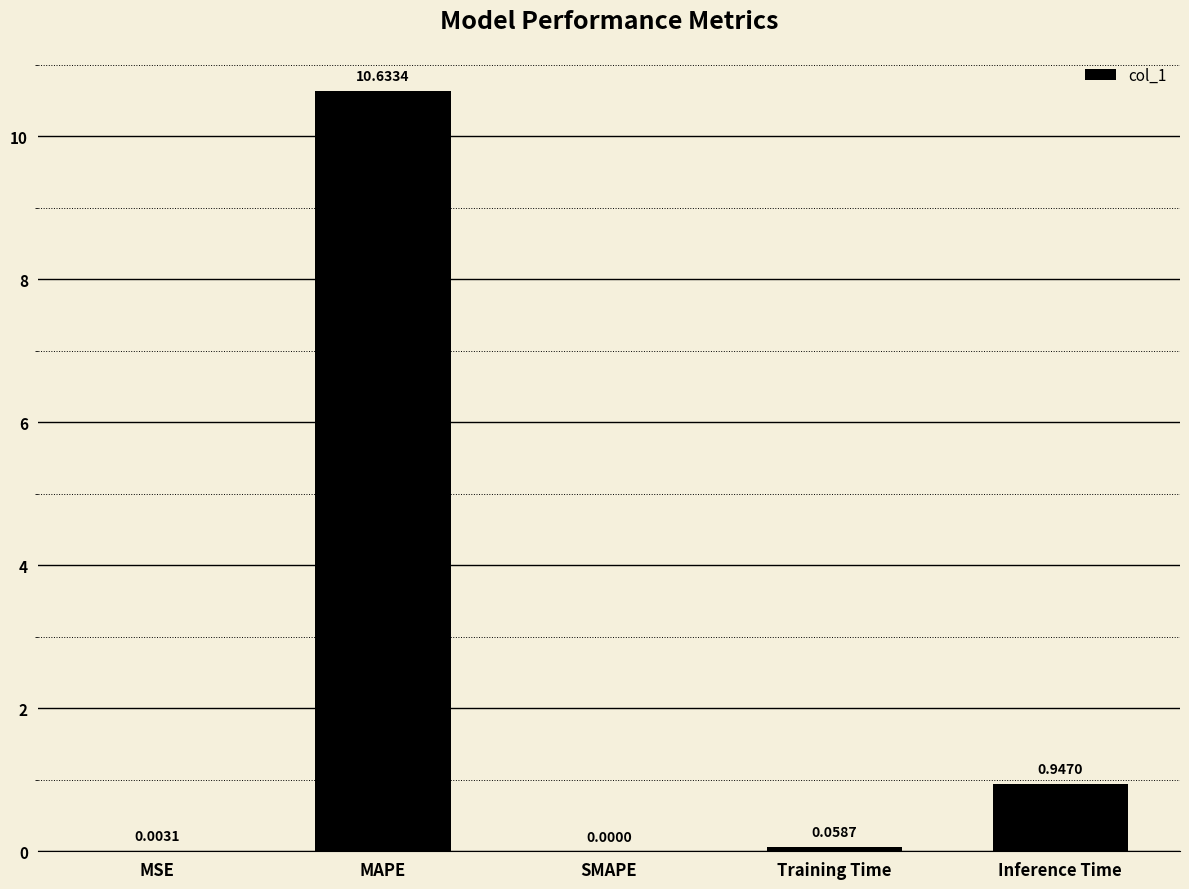

Between SMAPE and Inference Time, which is larger?

Inference Time